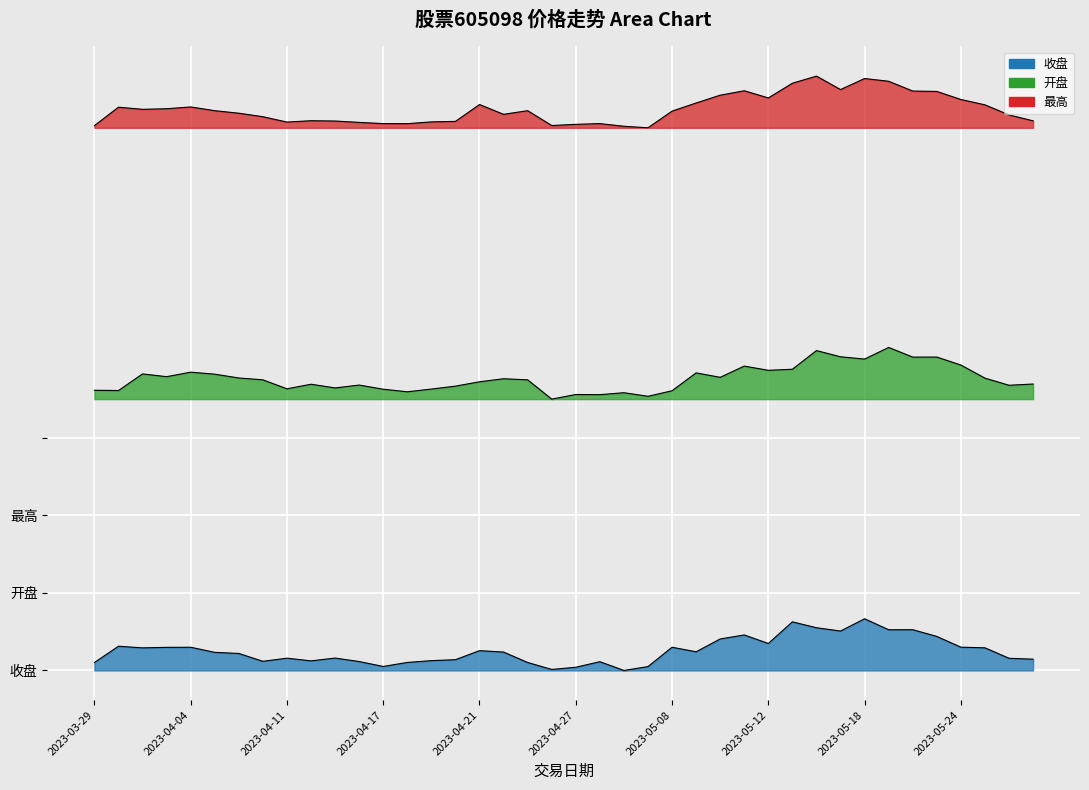

List the series in order of their peak value, highest first.

最高, 开盘, 收盘